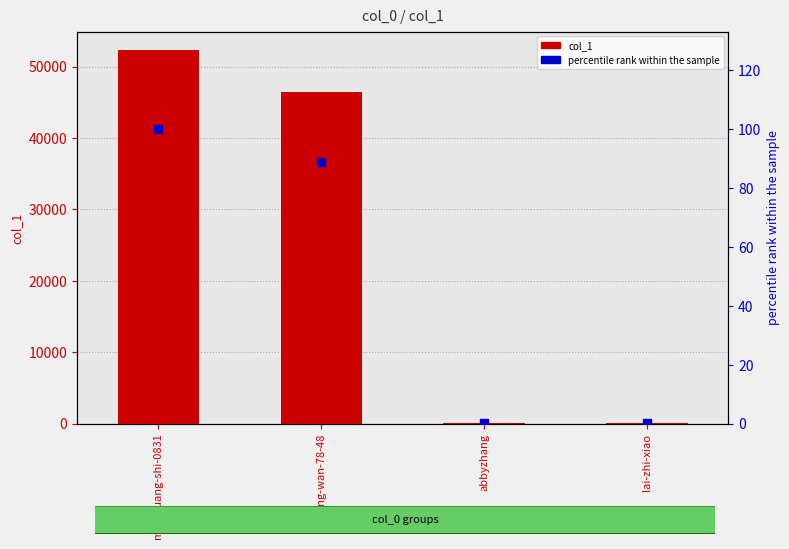

Which series reaches the minimum Y coordinate?

percentile rank within the sample